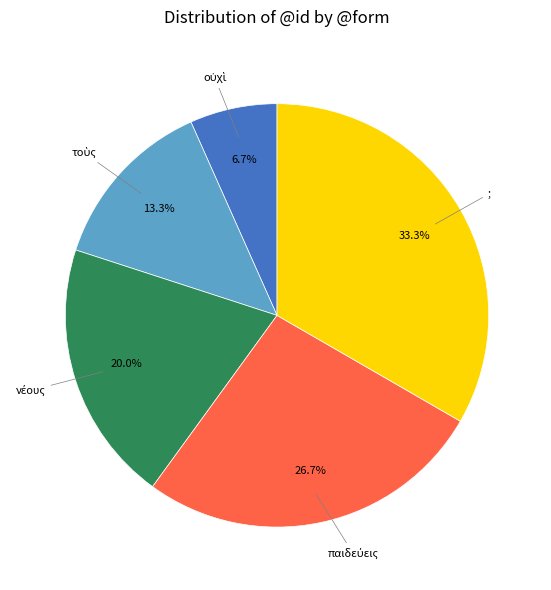

Is there any slice that represents more than half of the pie?

No